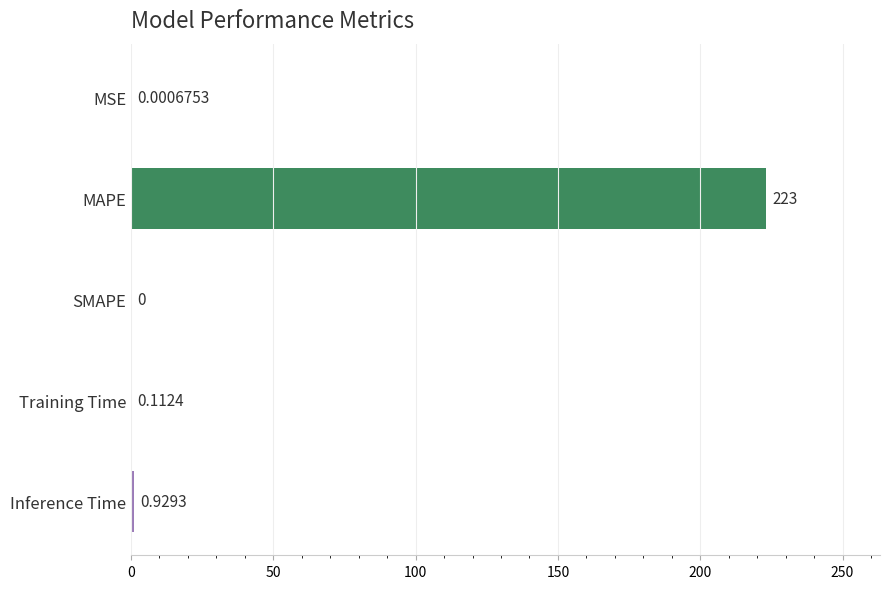

At which label is the value closest to 111?

Inference Time